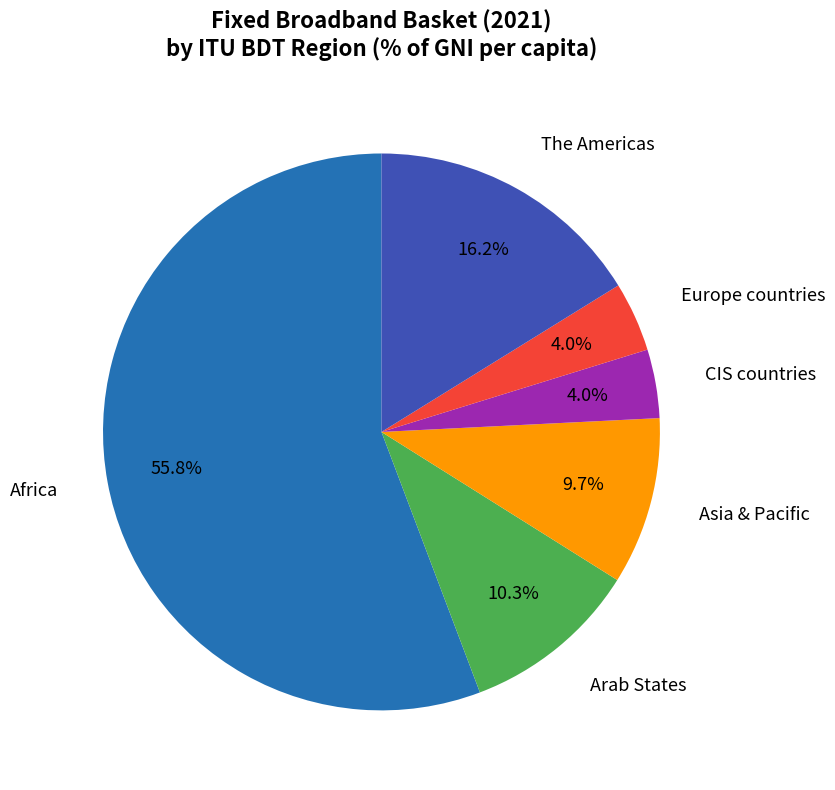

Does any single category account for the majority?

Yes